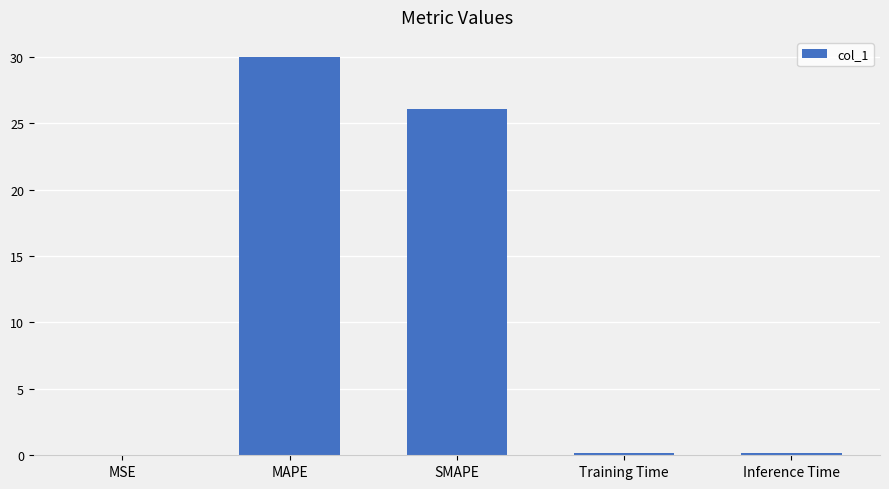

How many data points does each series have?

5